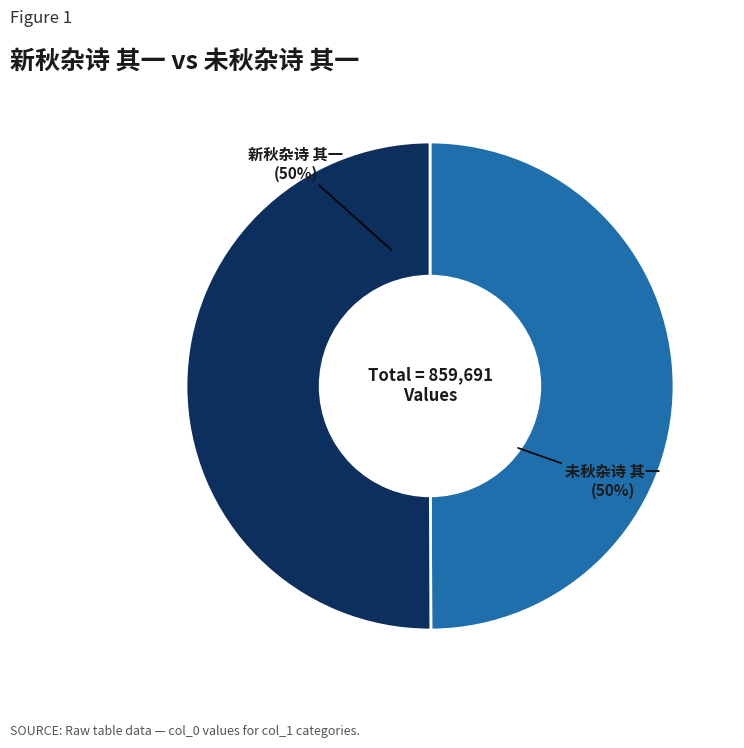

To the nearest percent, what is the combined percentage of 新秋杂诗 其一 and 未秋杂诗 其一?

100%